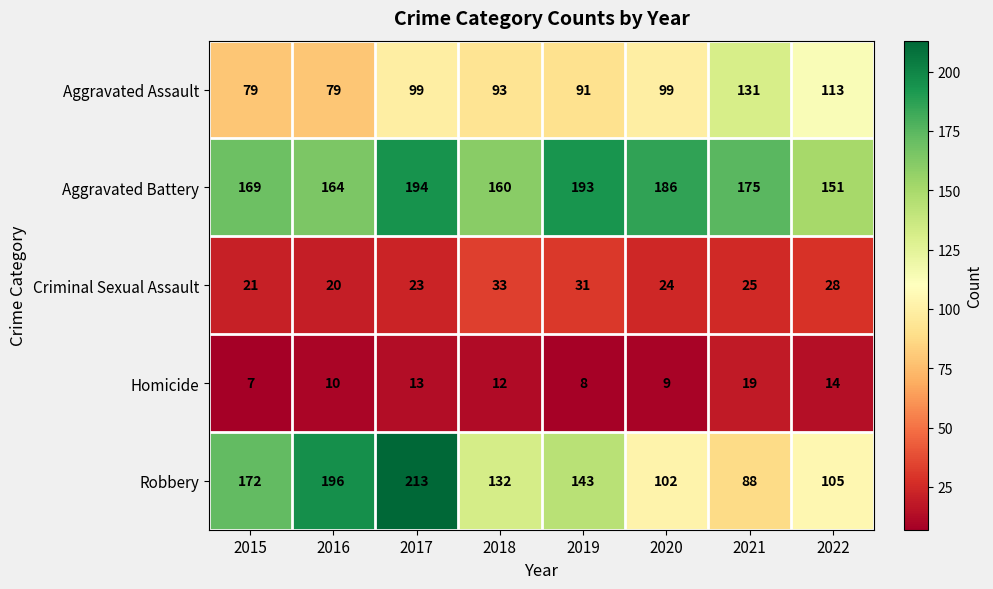

What is the total value across all series at 2018?

430